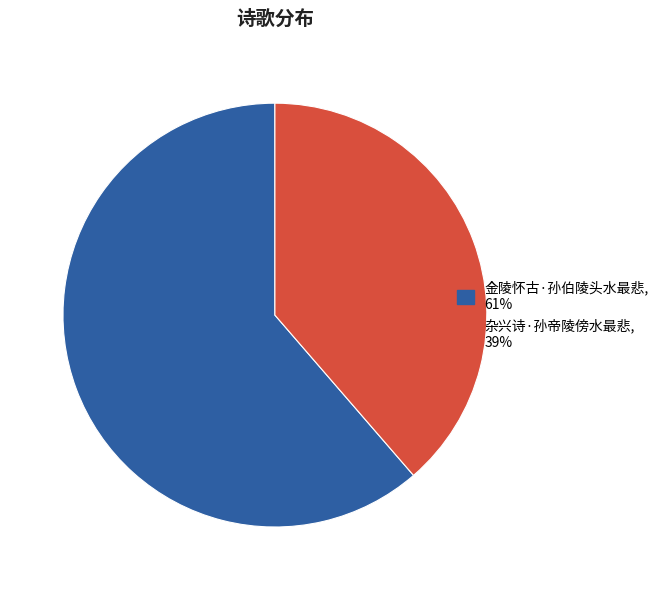

How many slices are in this pie chart?

2